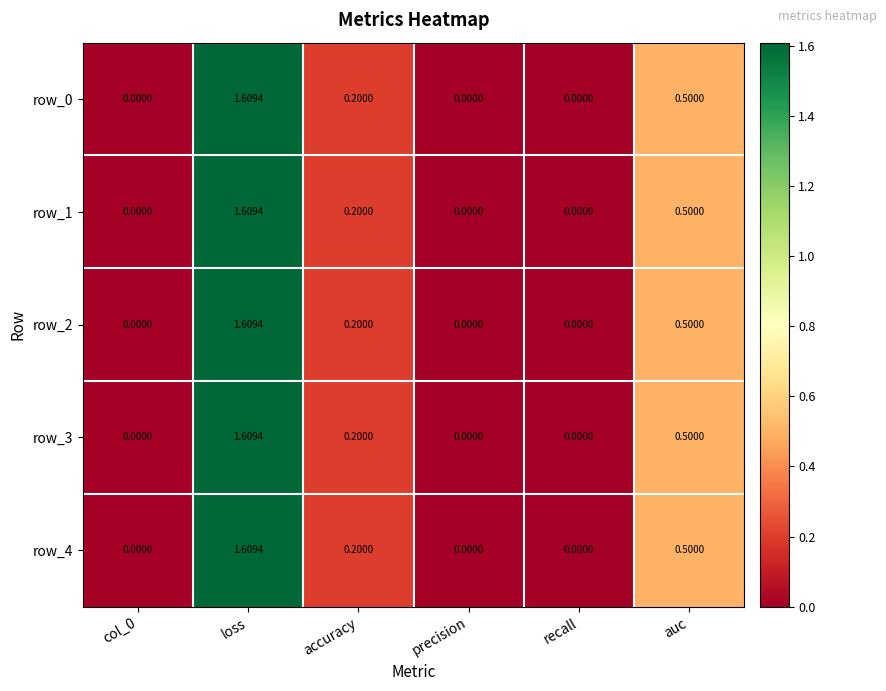

What is the sum of all row_1 values?

2.3